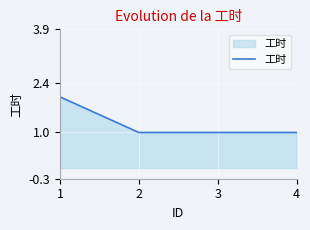

True or false: there are more than 2 points higher than both neighbors.

False